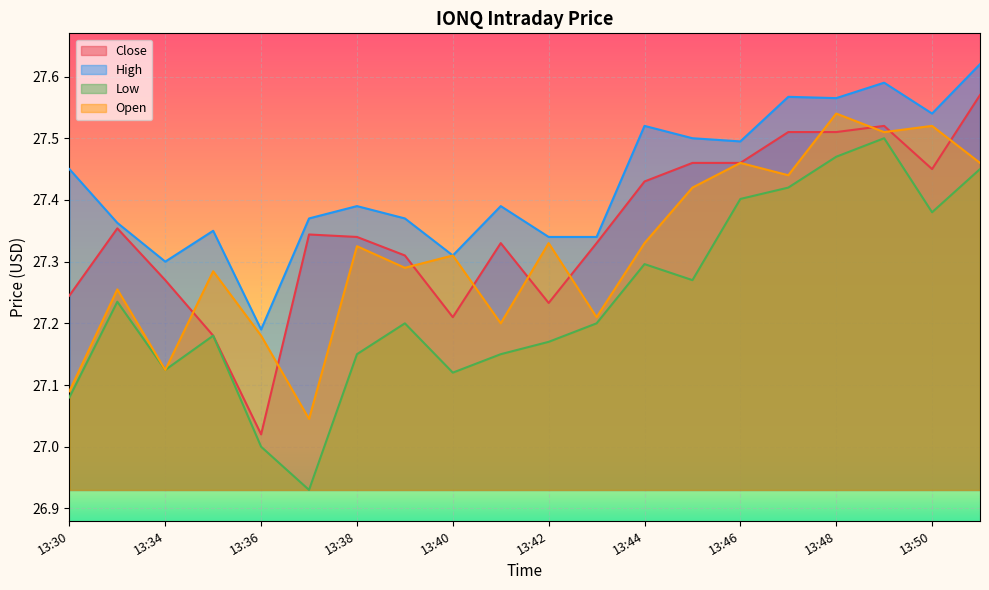

At which category is the sum across all series the highest?

13:49